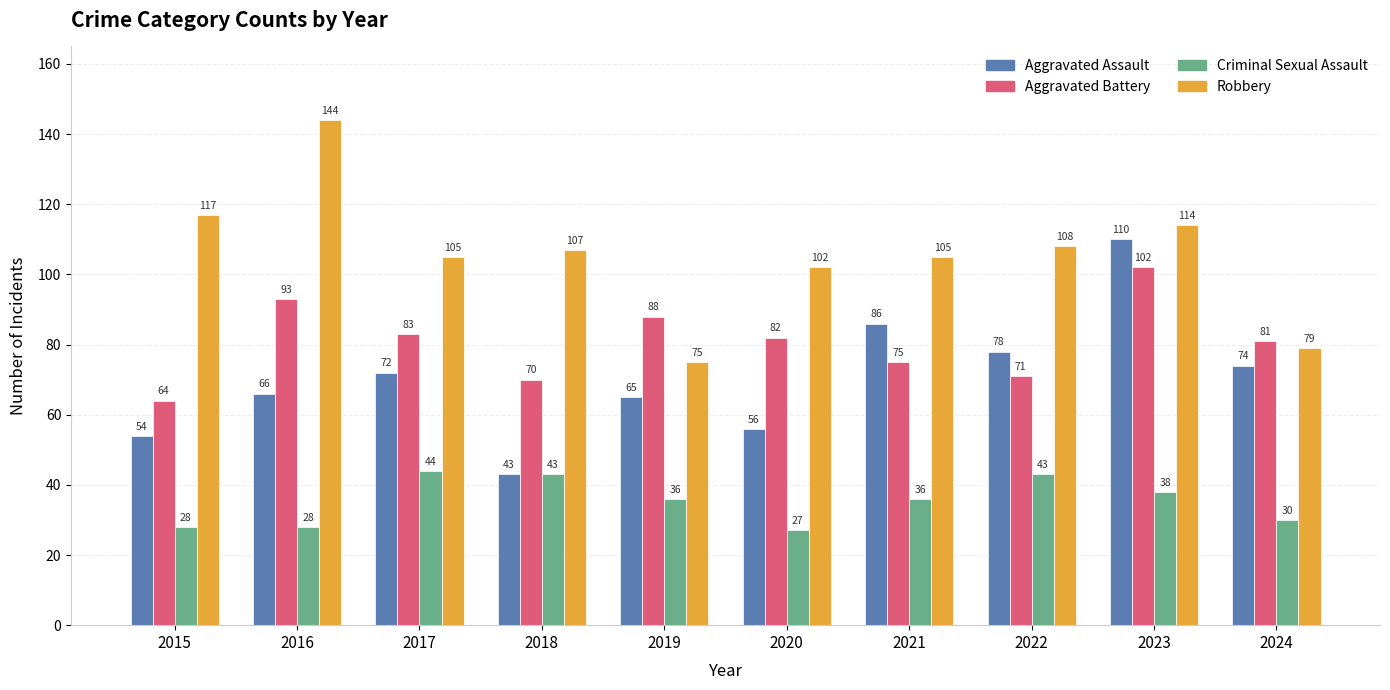

Which series changed the most between 2015 and 2018?

Criminal Sexual Assault